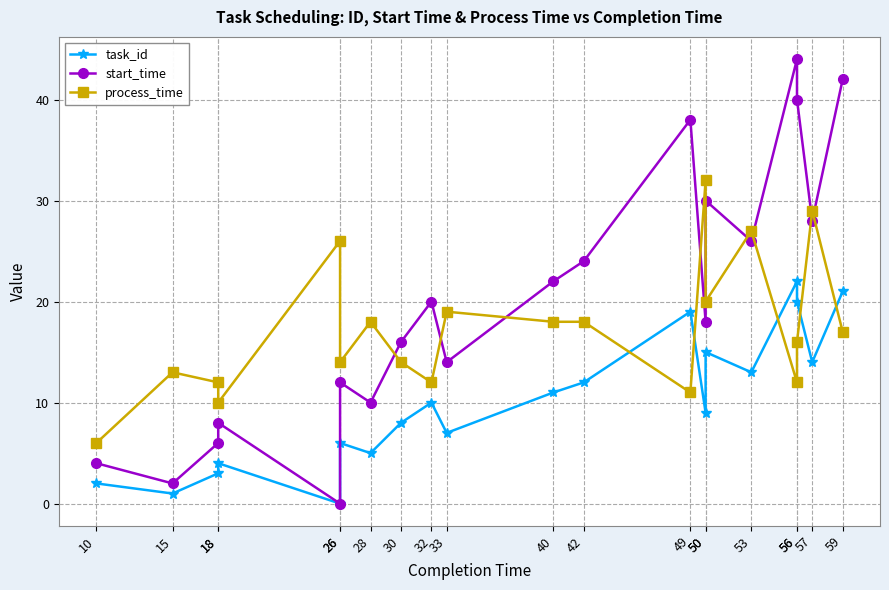

Which series has the largest total across all categories?

start_time